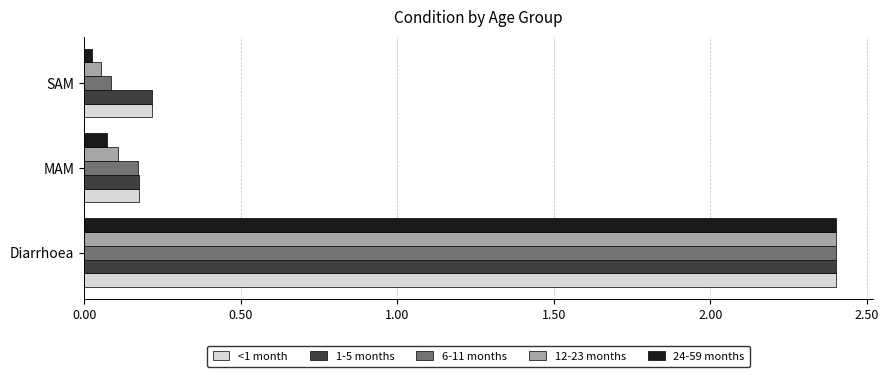

At which category is the sum across all series the highest?

Diarrhoea